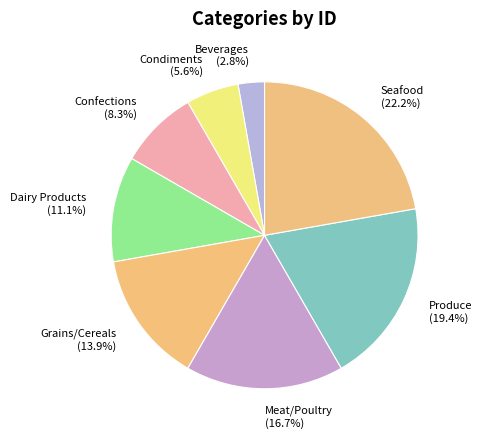

Combined, do Produce and Grains/Cereals account for over 50%?

No